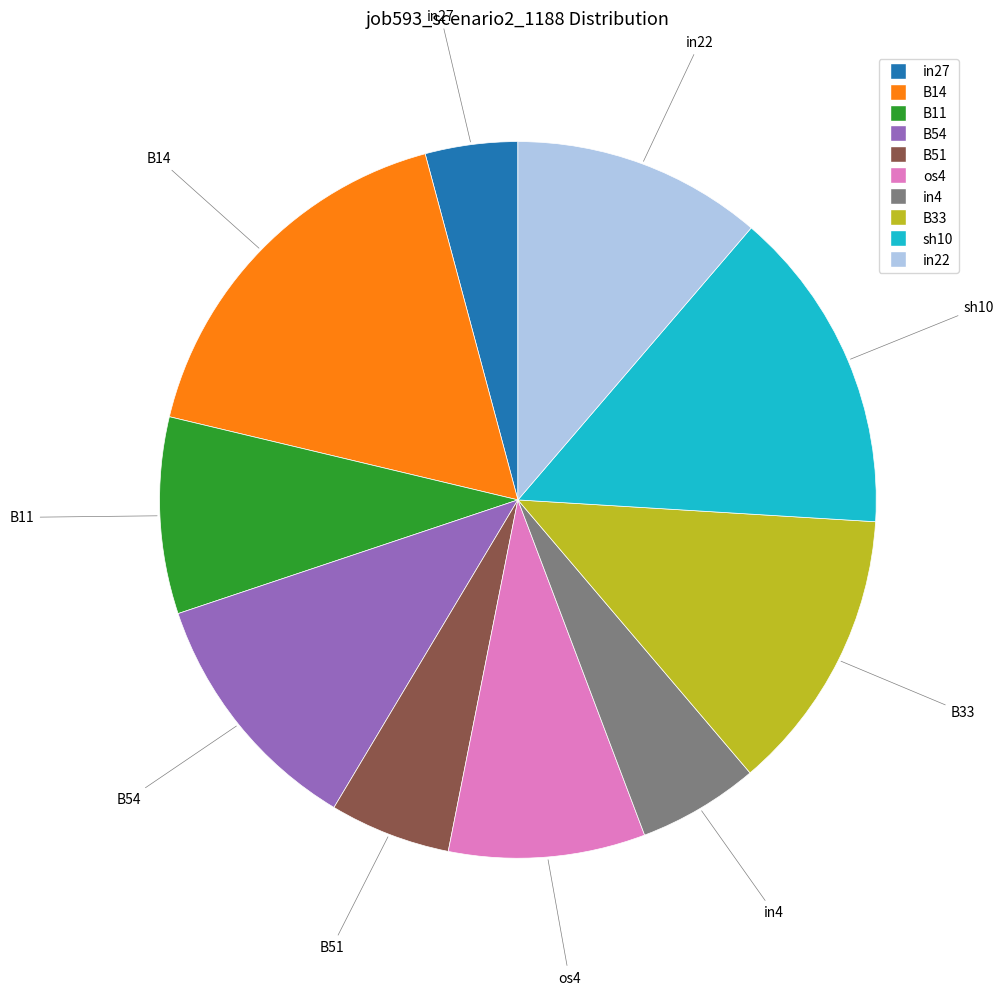

Is there any slice that represents more than half of the pie?

No